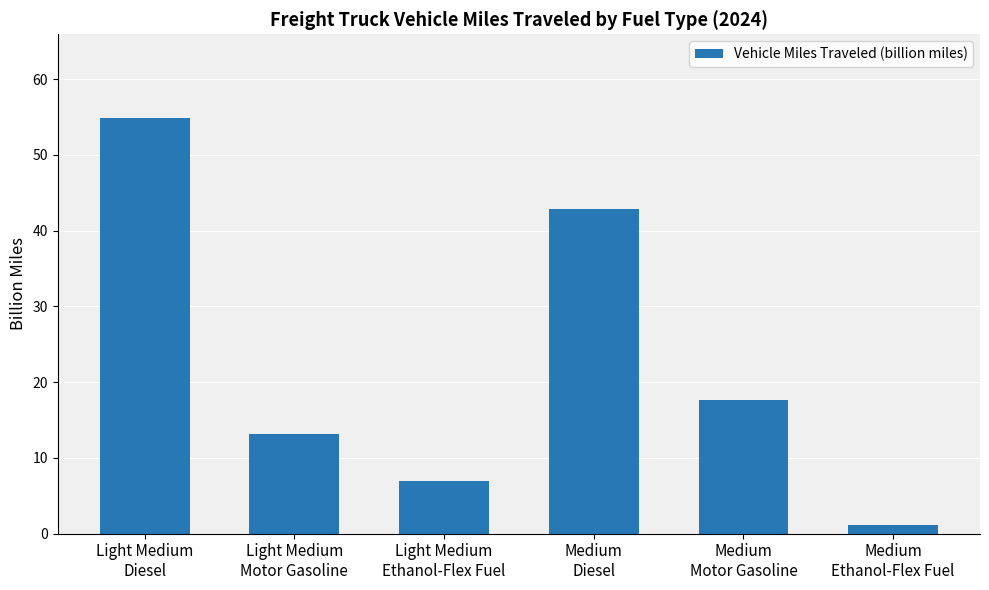

What is the label of the 2nd bar from the left?

Light Medium
Motor Gasoline